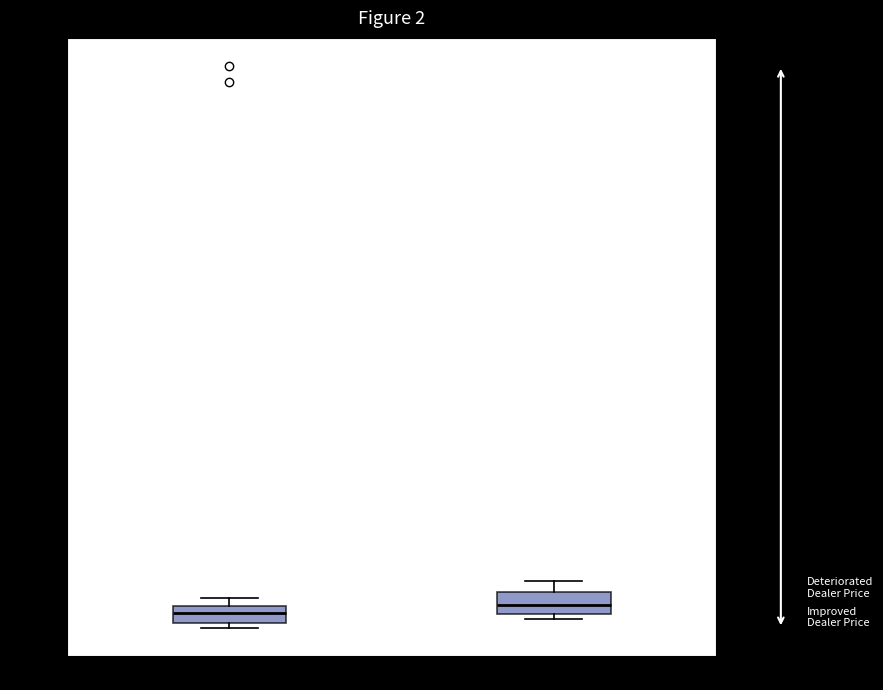

Where is the lower edge of the box for recanalization on the y-axis? The values are not printed on the chart, so give them approximately, as read against the axis.

900